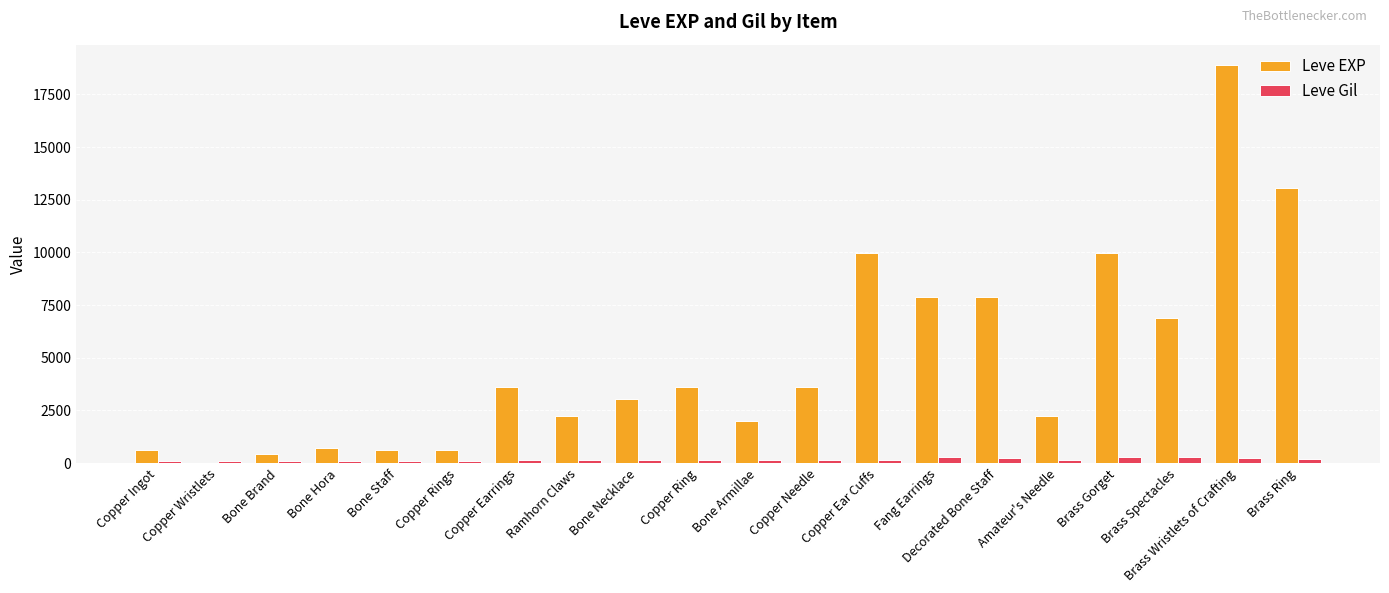

What is the sum of all Leve Gil values?

3447